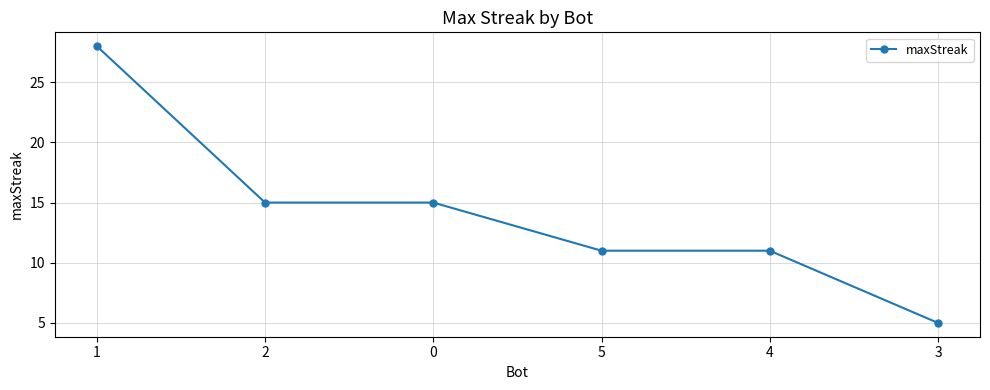

What is the value of the 4th point from the left?

11